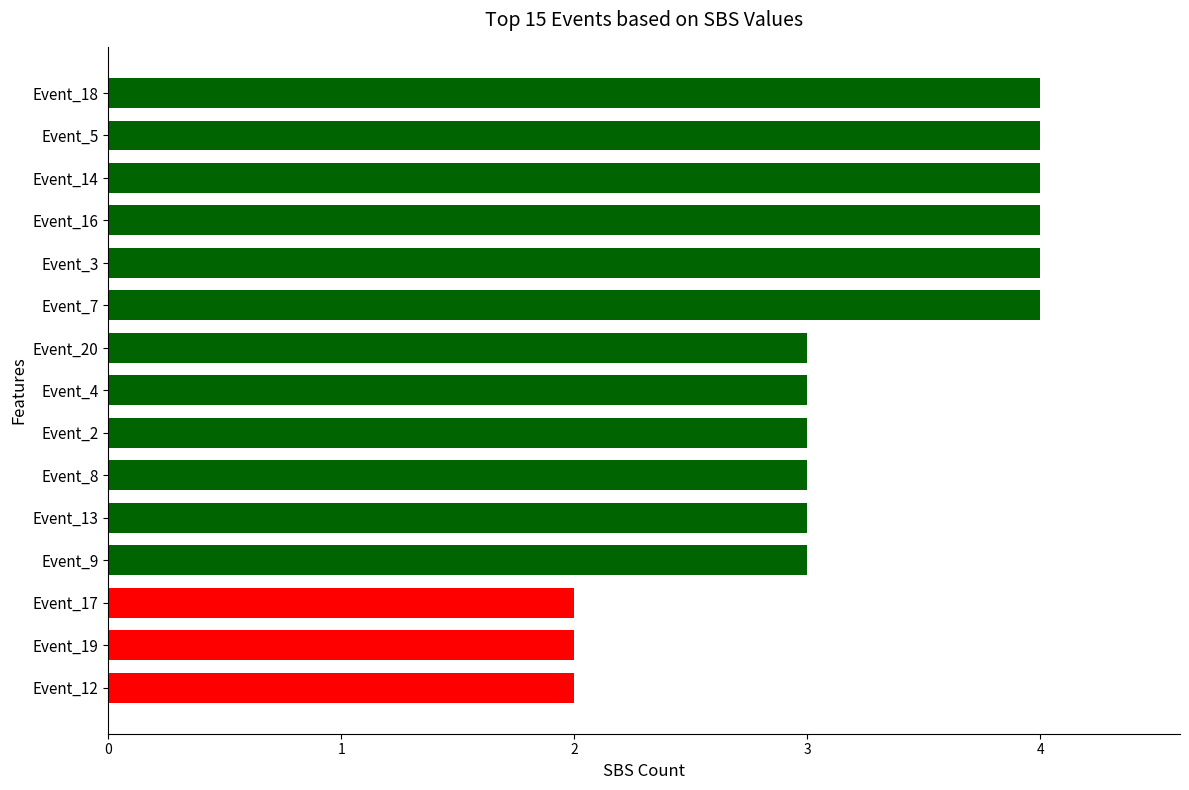

What is the change in value from Event_12 to Event_14?

+2